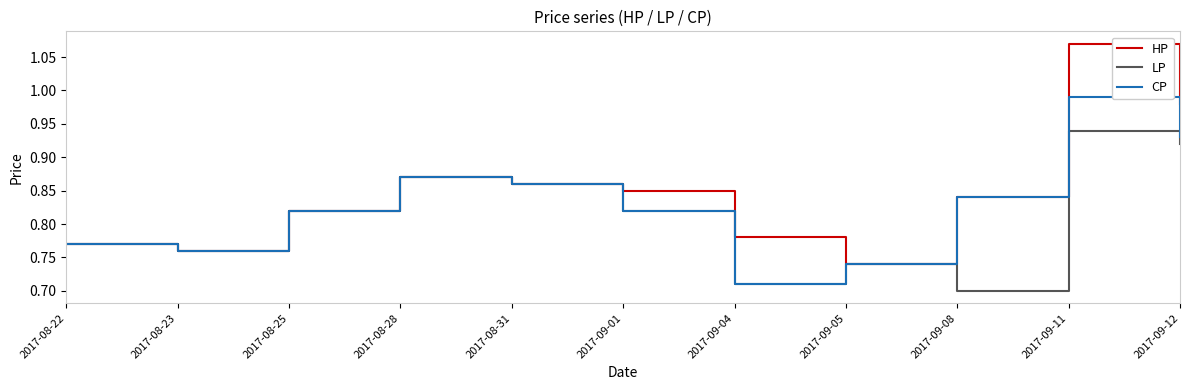

What position from the left is 2017-08-22?

1